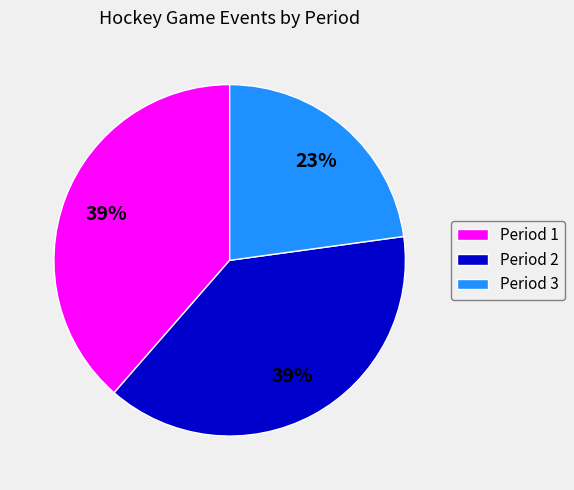

Is it true that Period 1 is 29% of the pie?

False